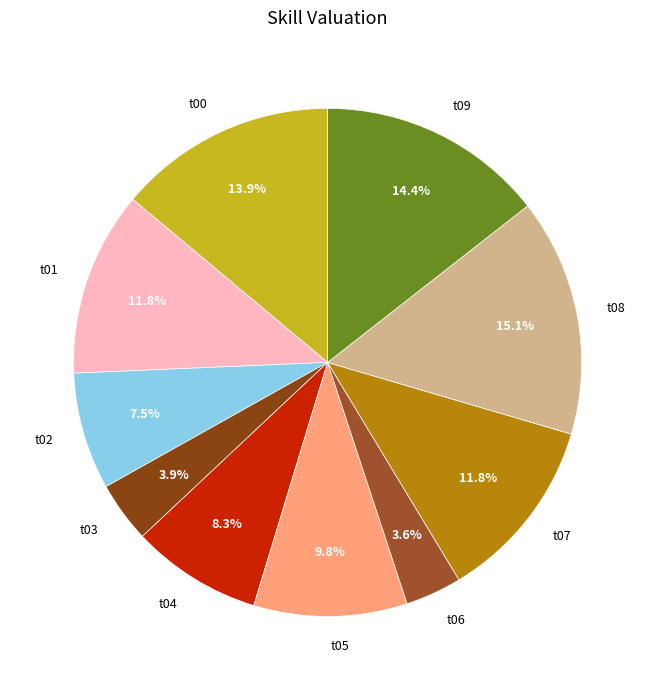

Count the number of slices in the pie.

10